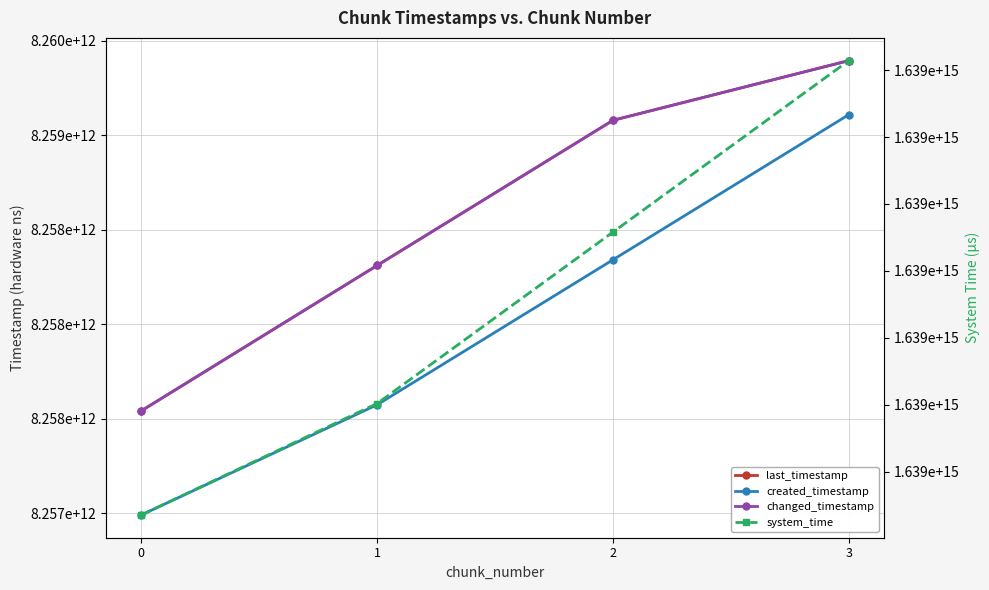

The system_time series shows 1638775690099712 at 1. True or false?

True